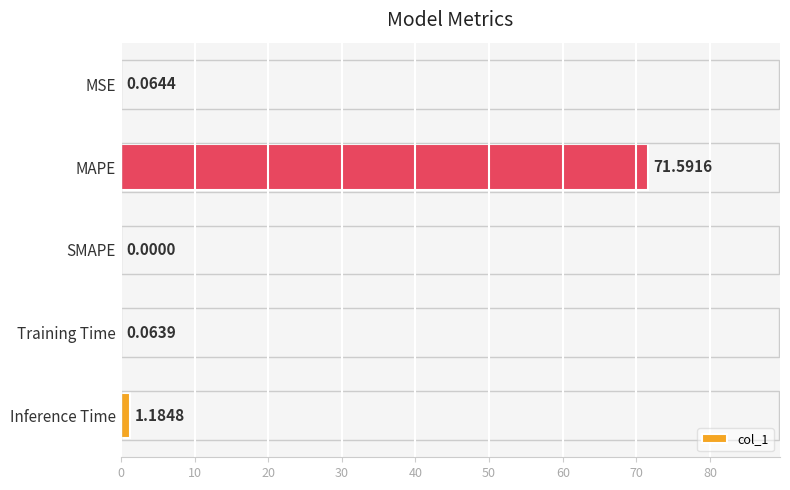

Between Training Time and Inference Time, which is larger?

Inference Time